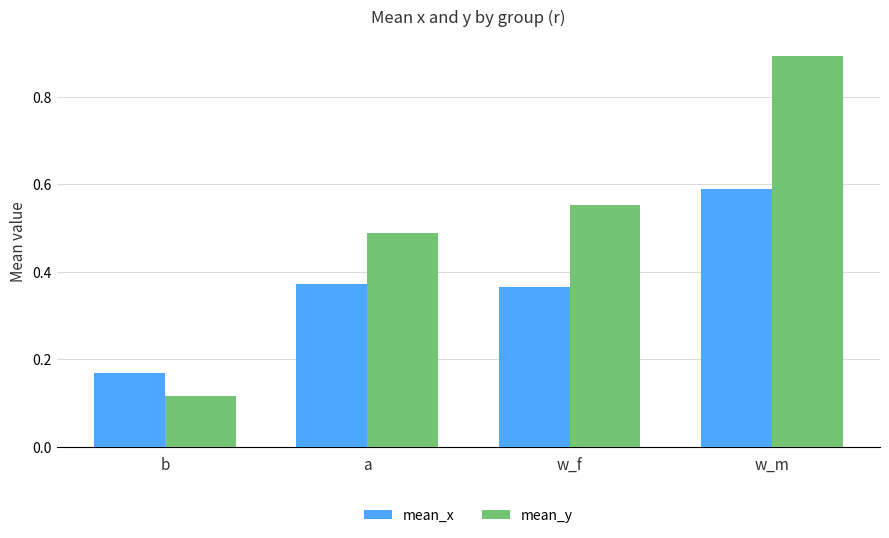

How many mean_x values are between 0 and 1?

4